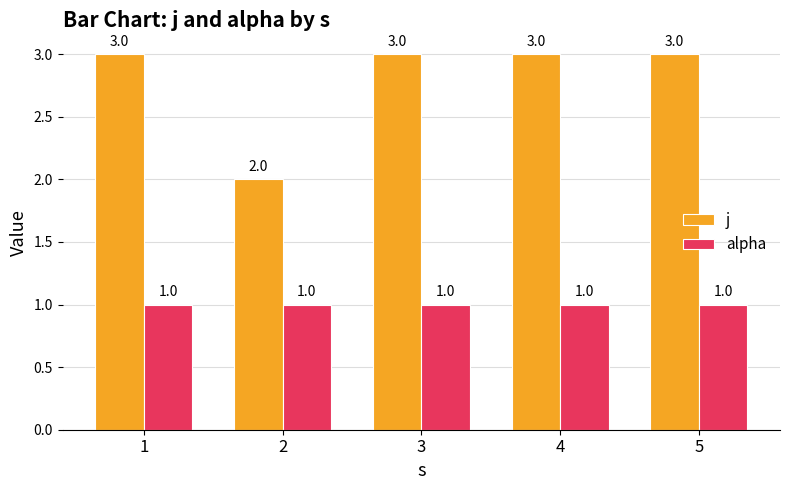

Reading right to left, what are all the values shown in this chart?

j: 3	3	3	2	3
alpha: 1	1	1	1	1